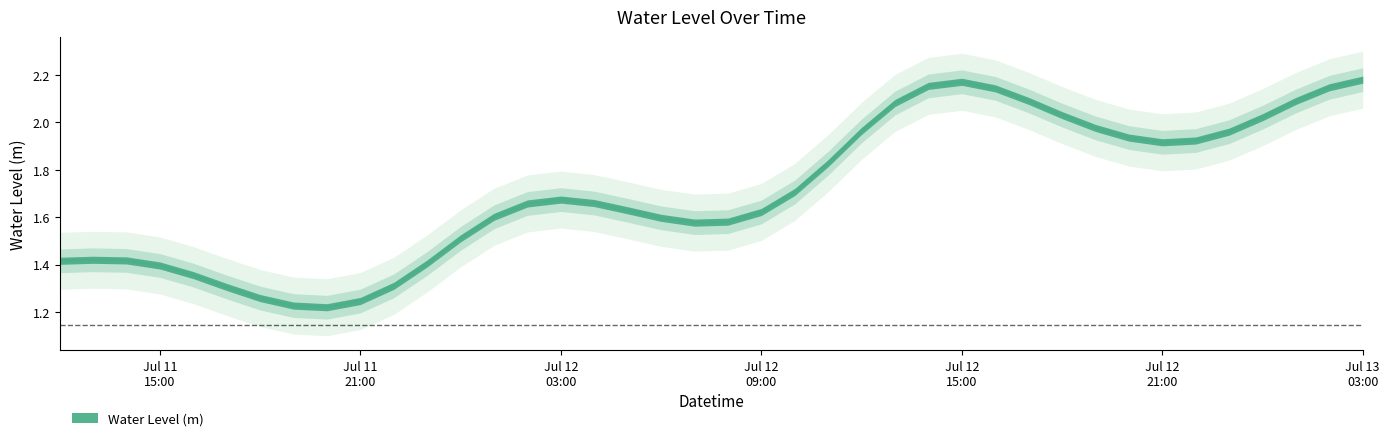

Which category has the lowest value across all series?

2025-07-11 21:00:00